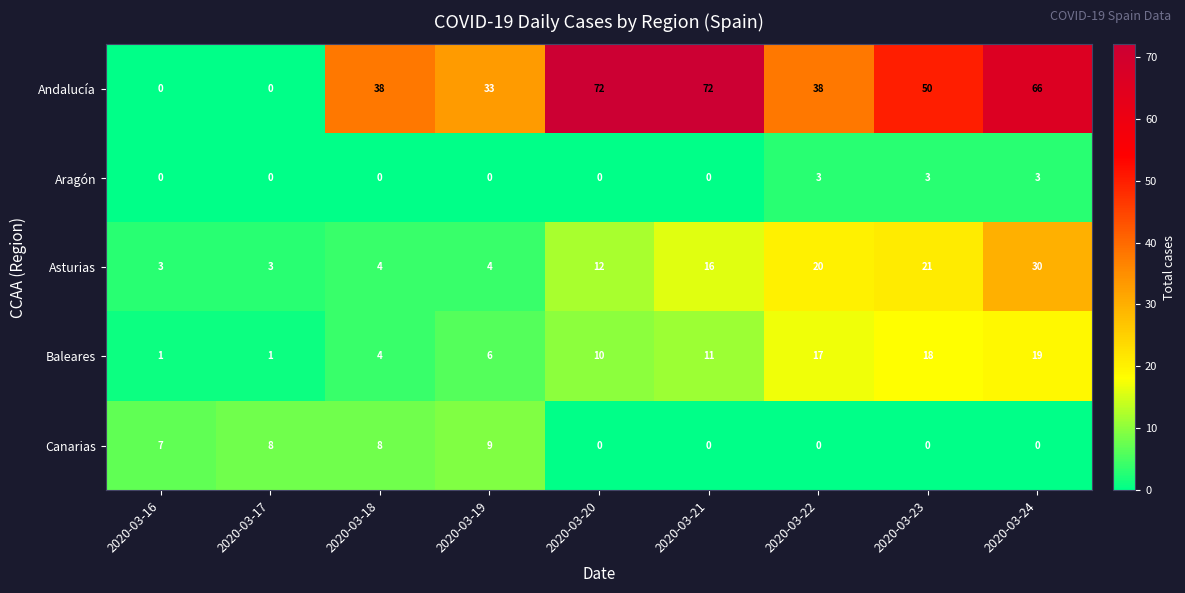

Which series has the widest spread of values?

Andalucía